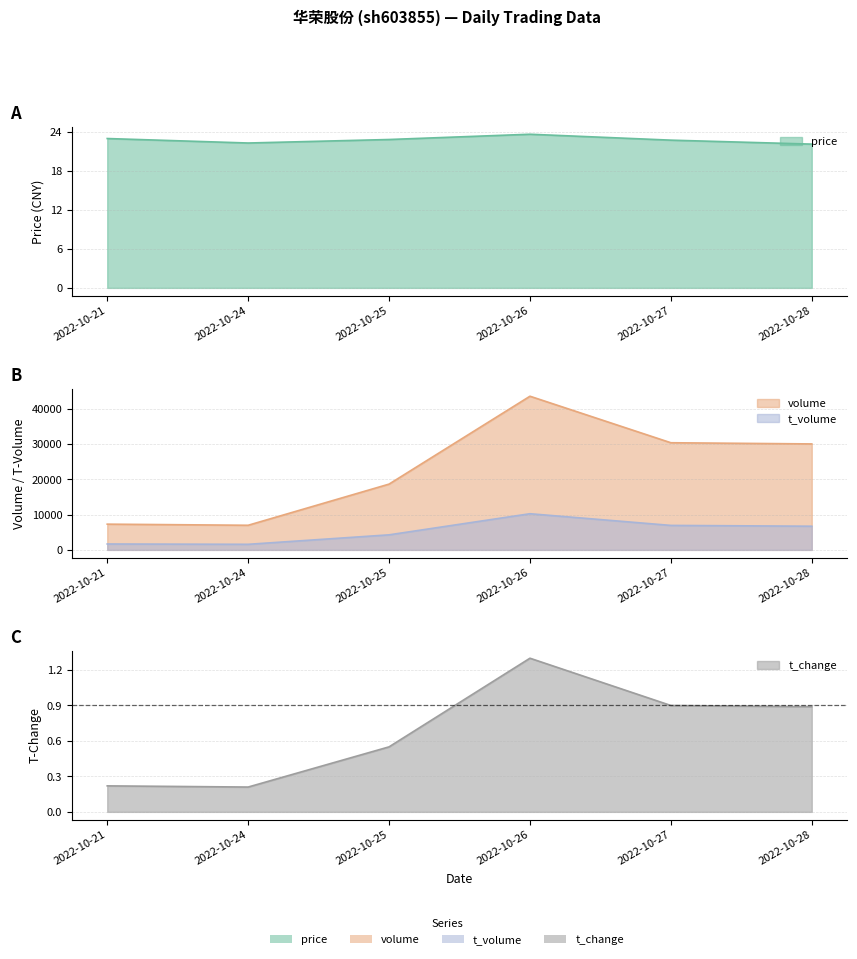

What is the average value of the t_change series?

0.7